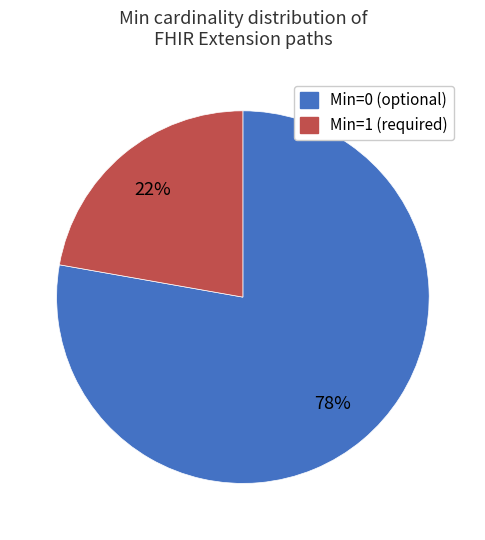

Is there any slice that represents more than half of the pie?

Yes